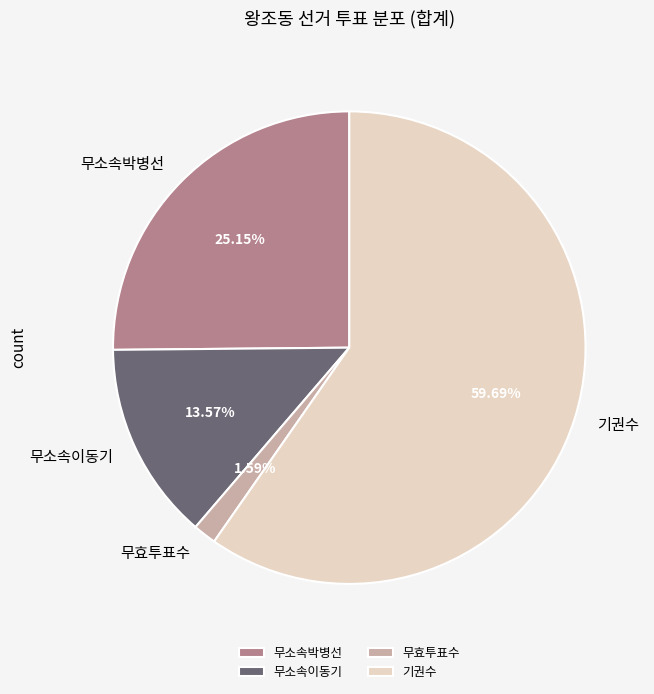

How many segments does this pie chart have?

4